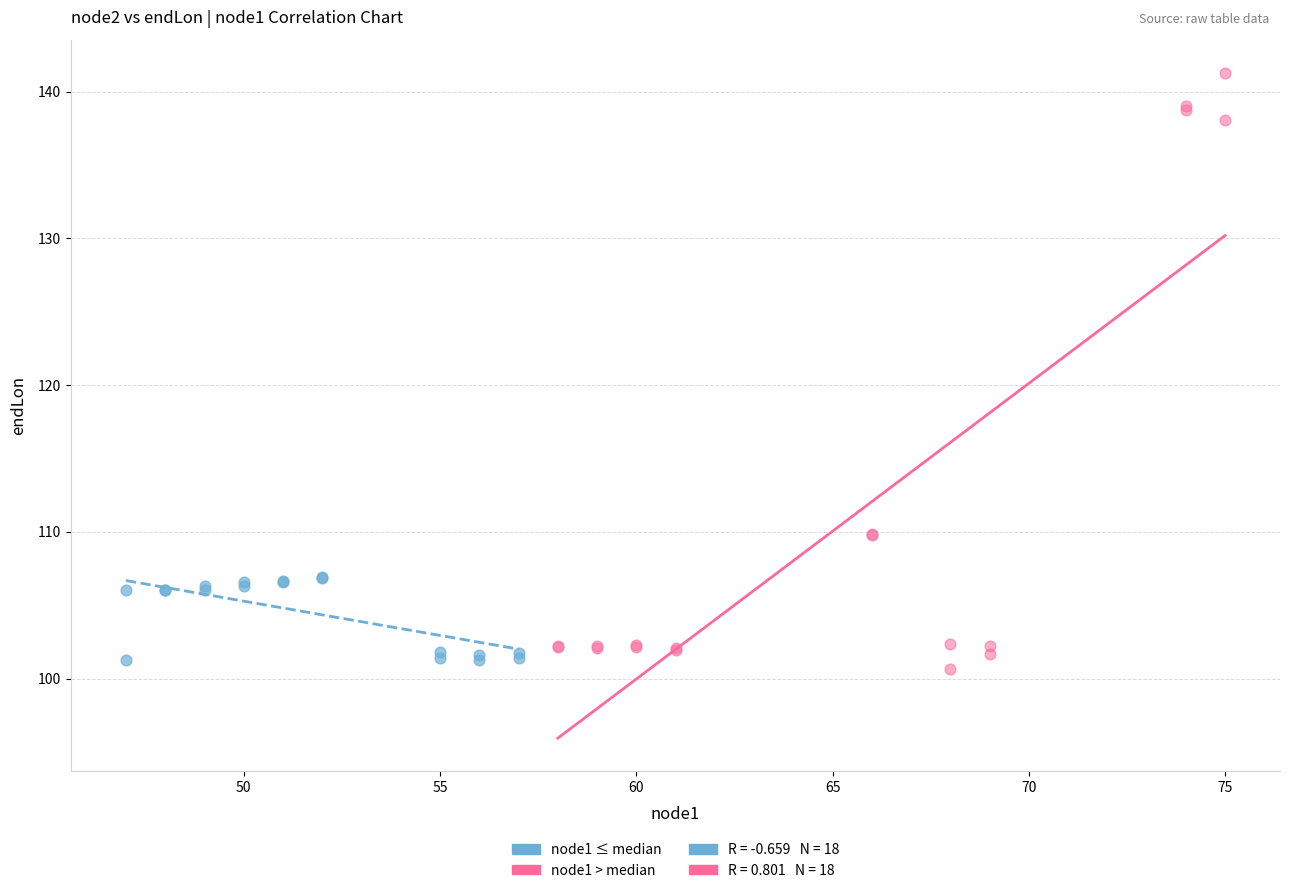

Which series has the largest Y range (max minus min)?

node1 > median